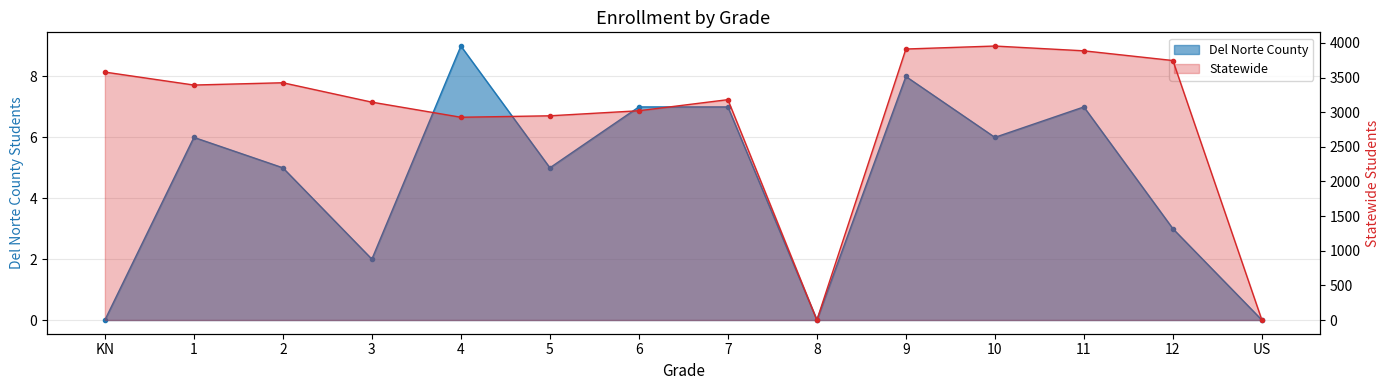

How many series are shown in this chart?

2